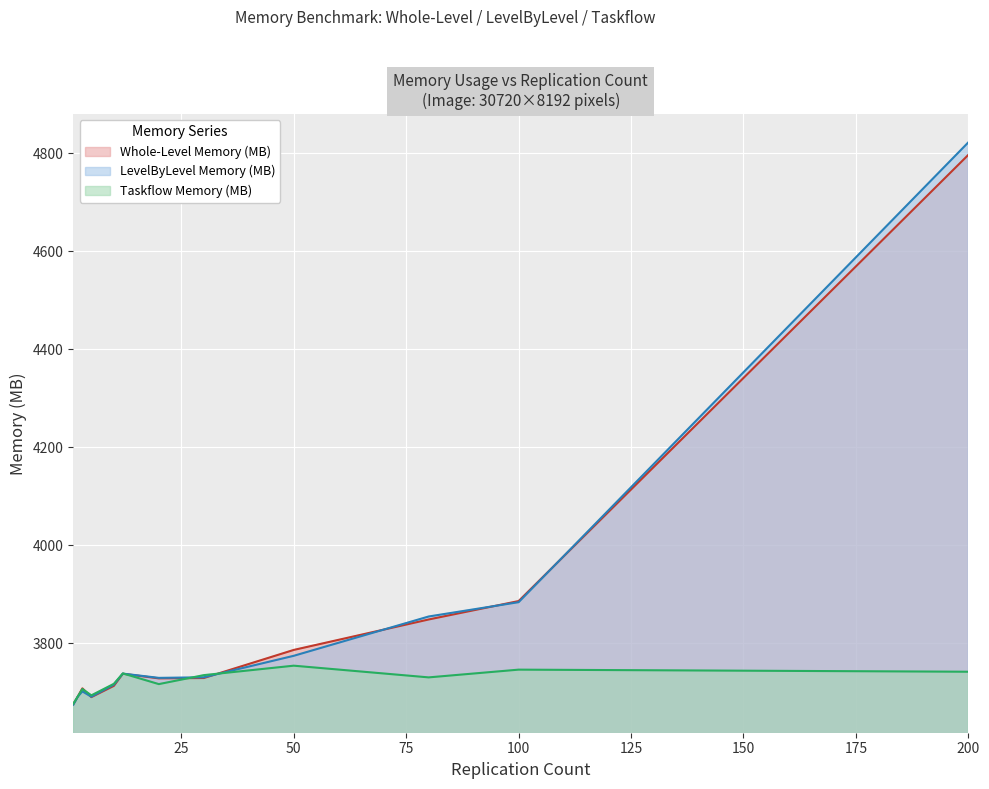

List the labels in order of Taskflow Memory (MB) value, smallest first.

1, 2, 5, 3, 20, 10, 80, 30, 12, 200, 100, 50